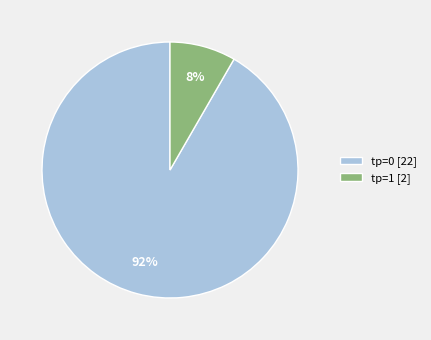

True or false: tp=1 [2] accounts for 14% of the total.

False